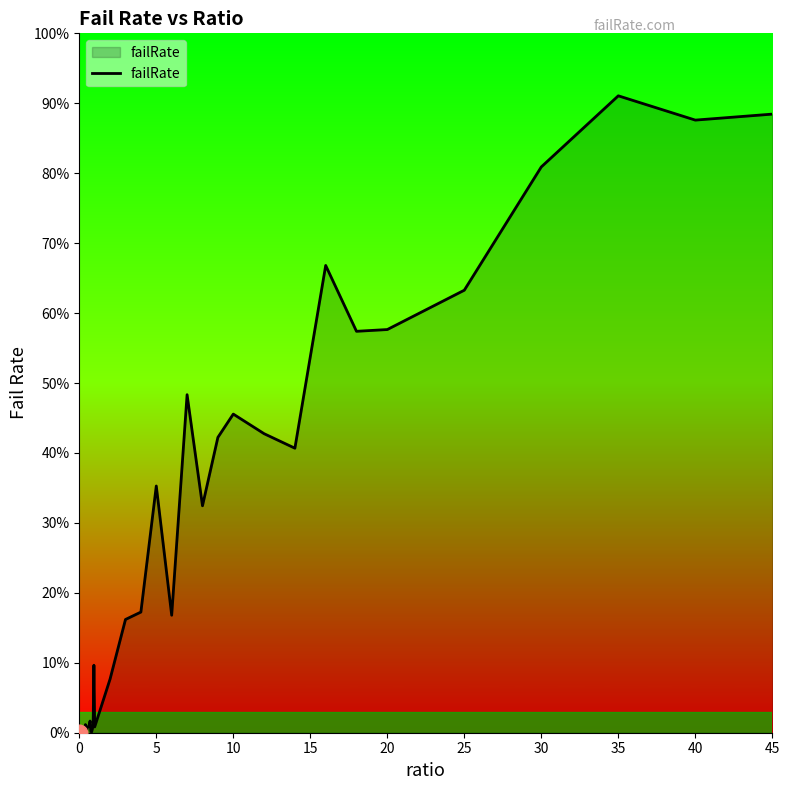

How many points are lower than both their immediate neighbors (excluding endpoints)?

10